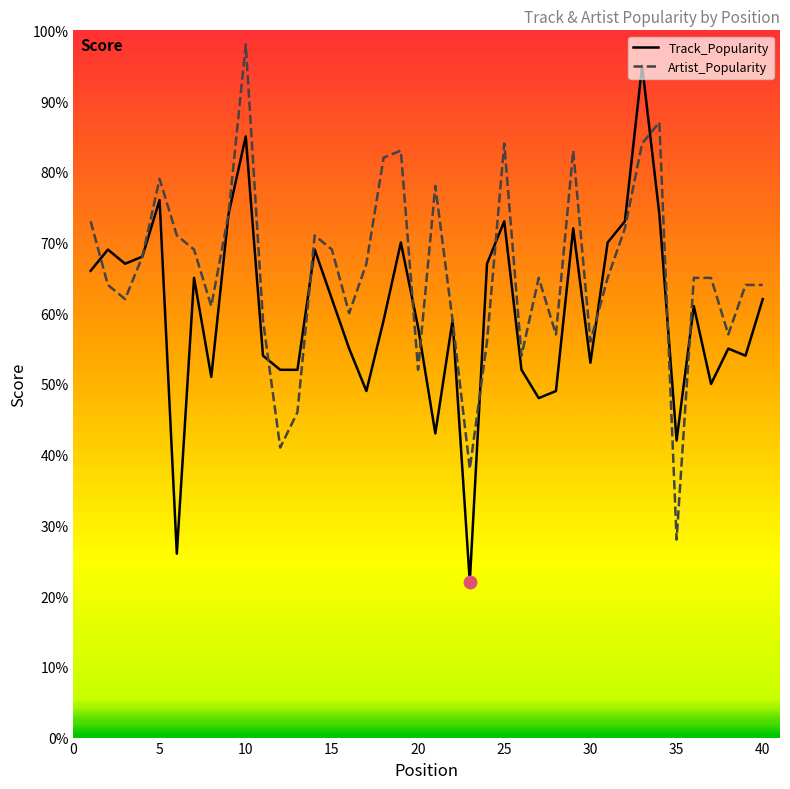

What are all the series names shown in the legend?

Track_Popularity, Artist_Popularity